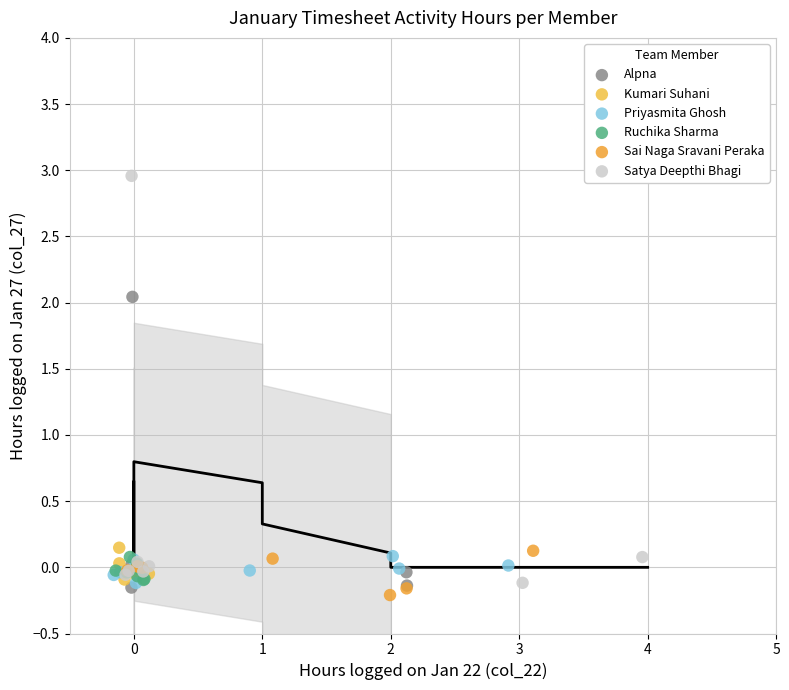

Which series contains the highest Y value?

Satya Deepthi Bhagi